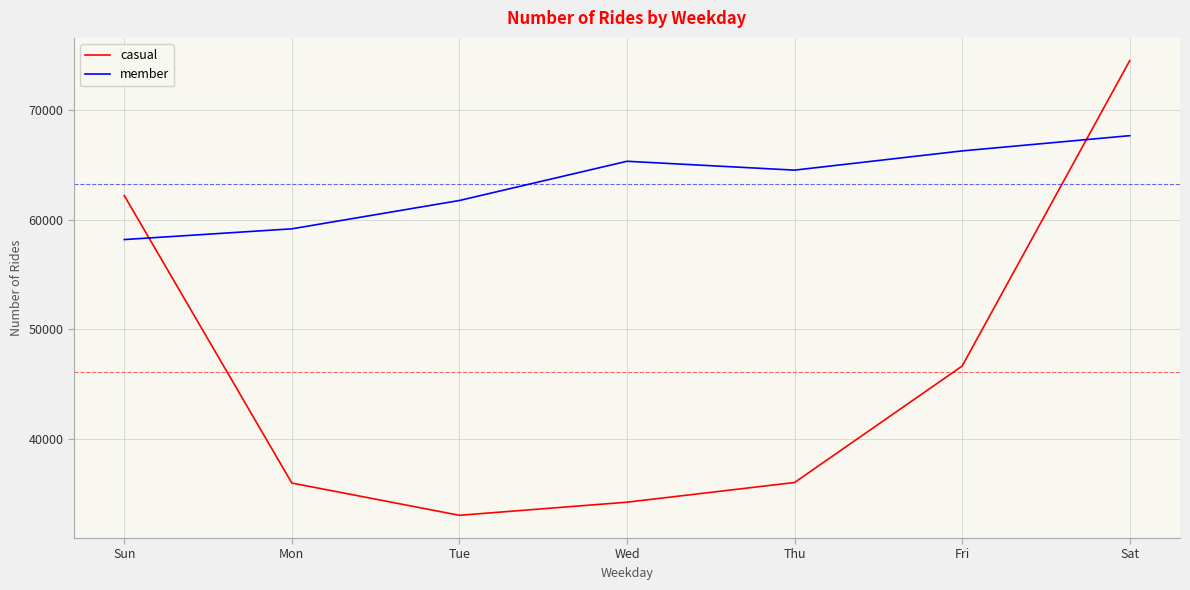

The casual series shows 62964 at Mon. True or false?

False